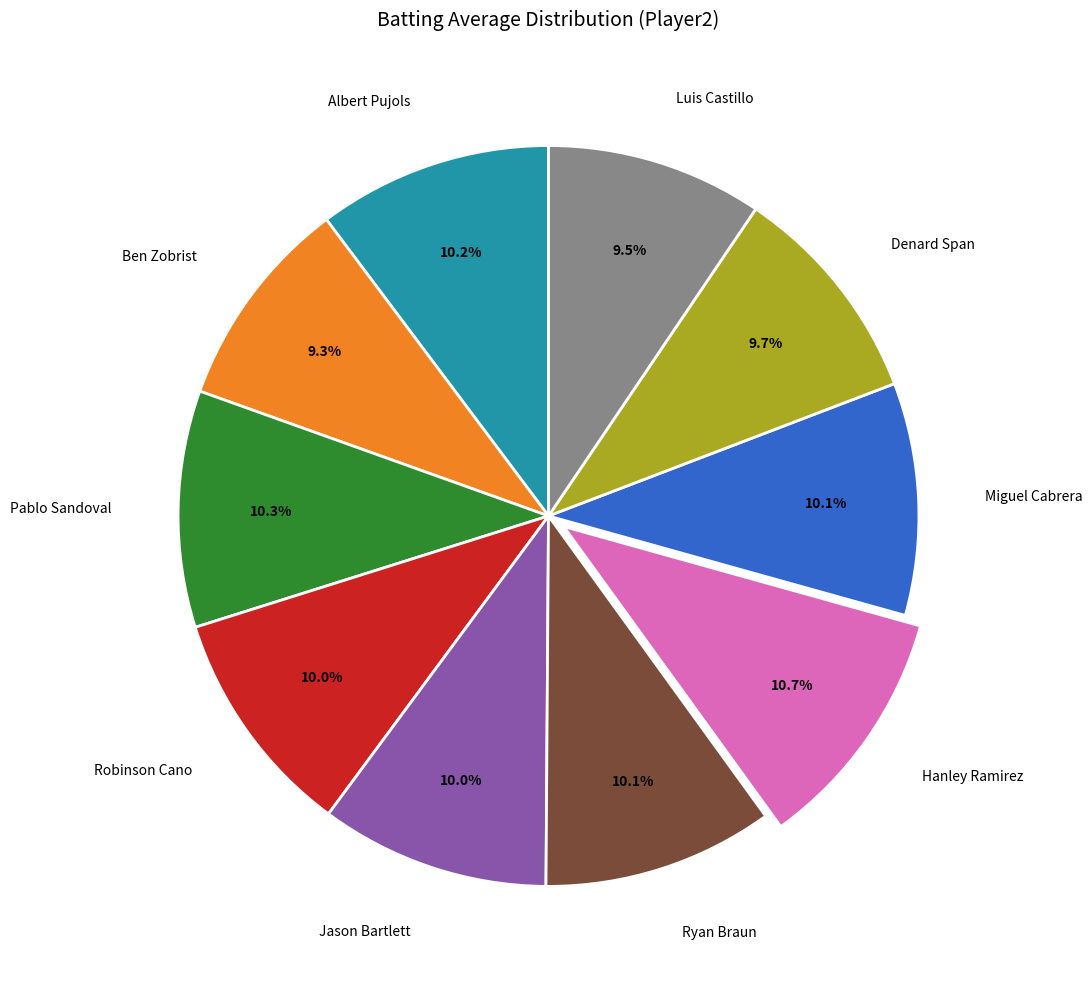

Is there any slice that represents more than half of the pie?

No